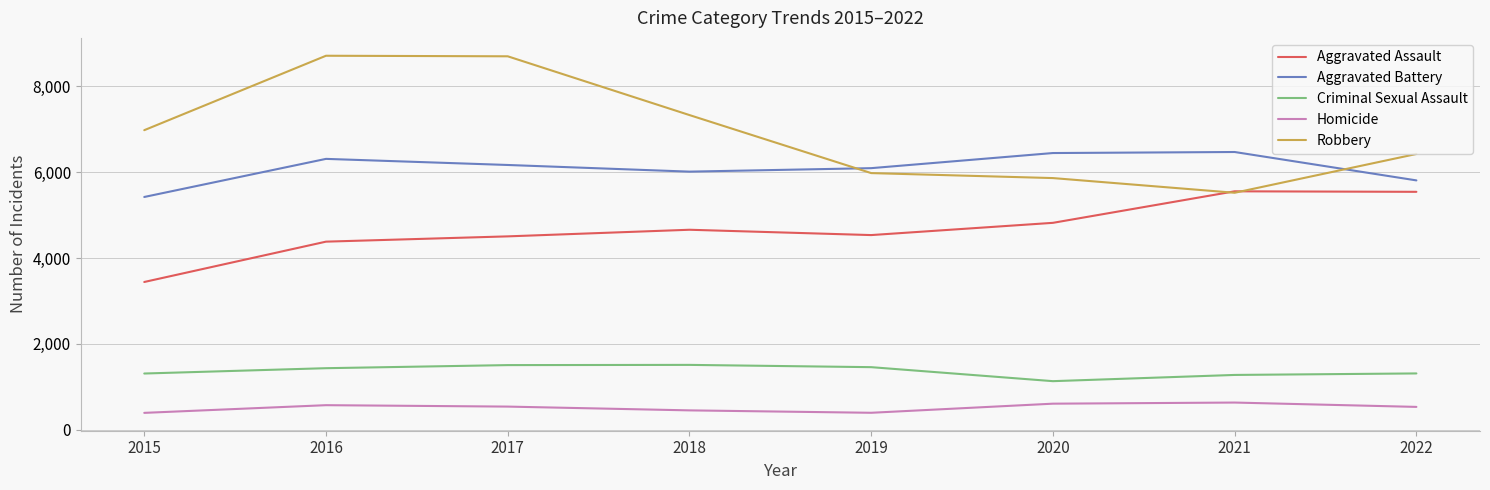

How many interior local valleys does the Homicide series have?

1